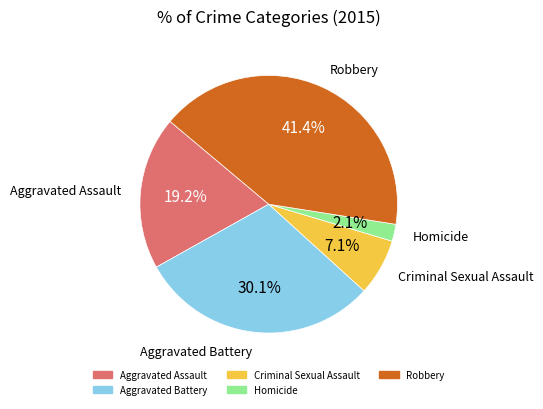

To the nearest percent, what is the difference between the Robbery and Aggravated Battery slice percentages?

11%